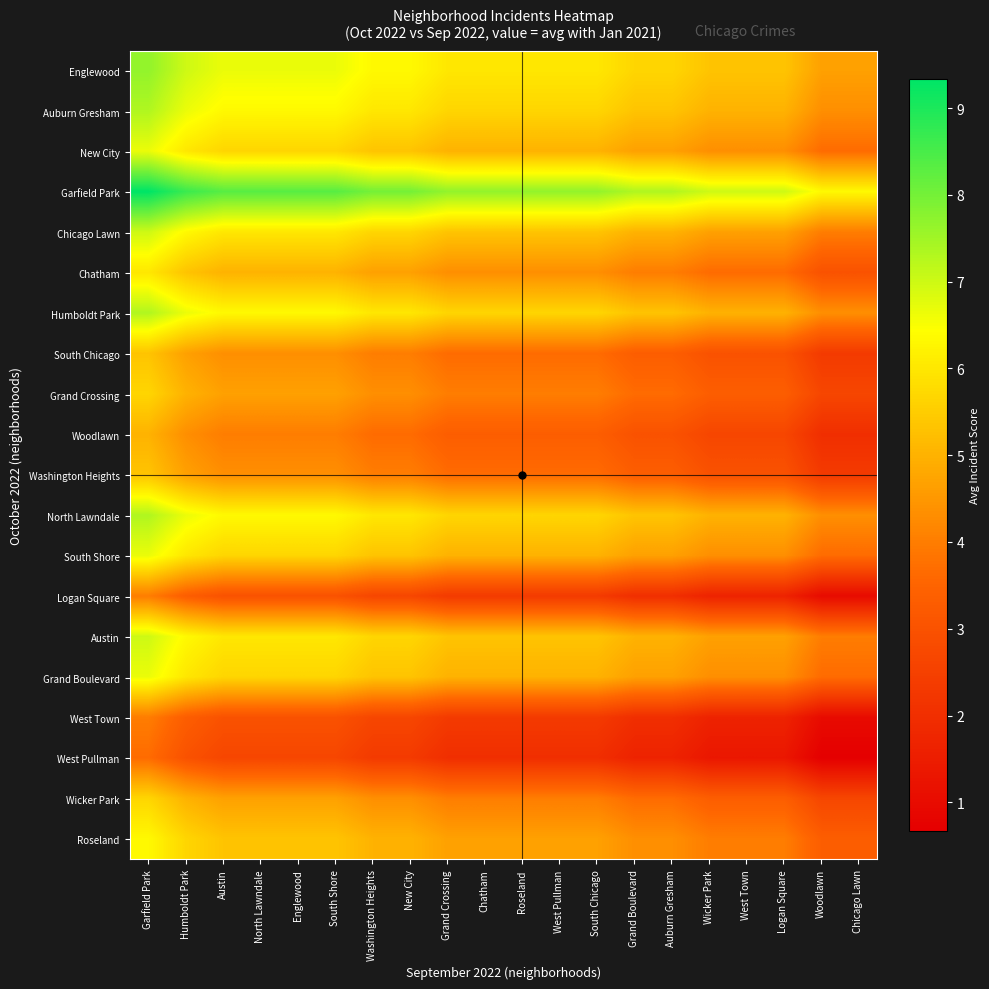

Which series has the widest spread of values?

Garfield Park